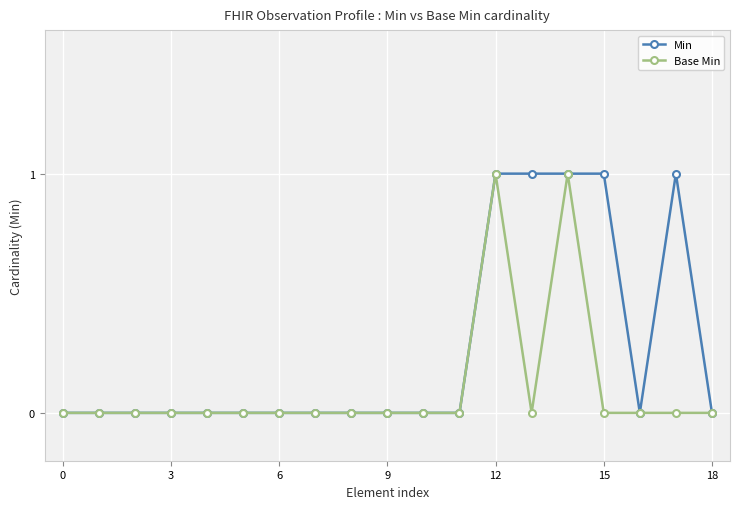

Which series has the largest total across all categories?

Min